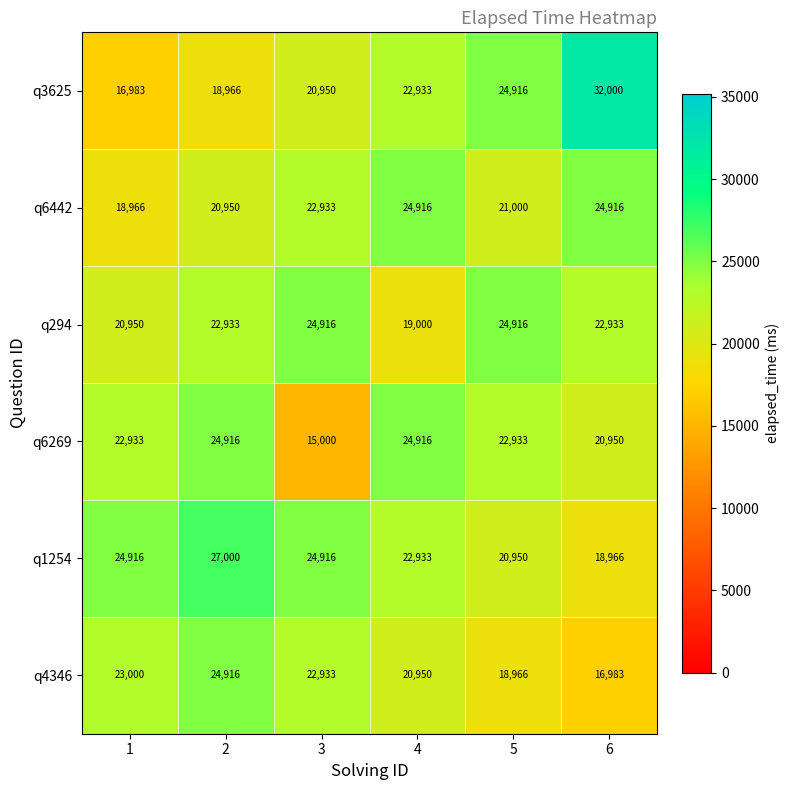

What is the difference between the highest and lowest values at 5?

5950